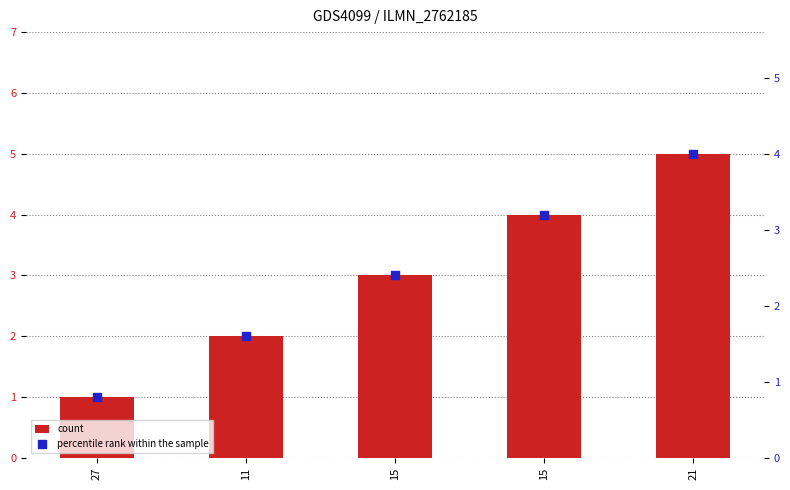

Which series has the largest total across all categories?

count